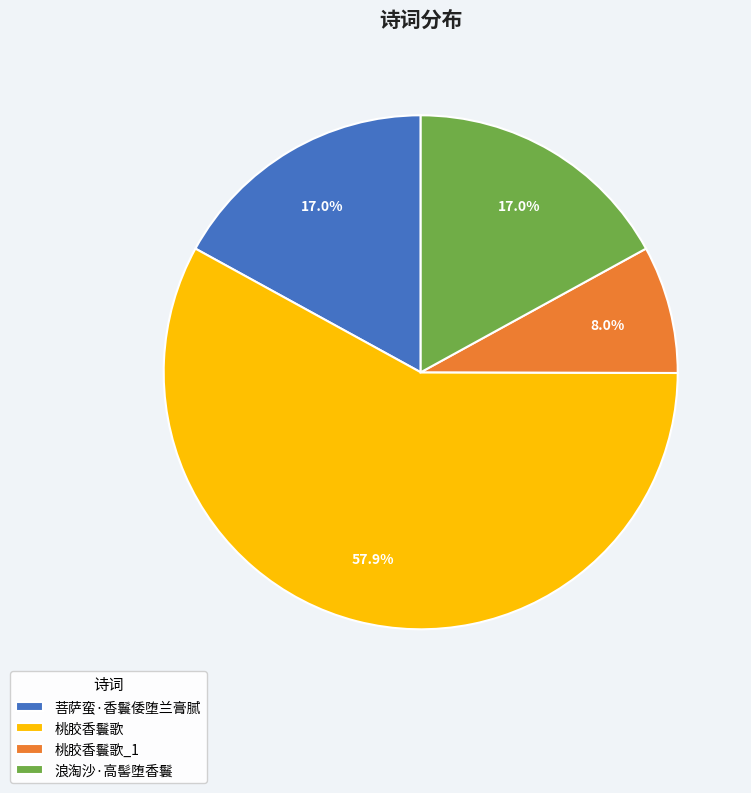

Combined, do 浪淘沙·高髻堕香鬟 and 菩萨蛮·香鬟倭堕兰膏腻 account for over 50%?

No